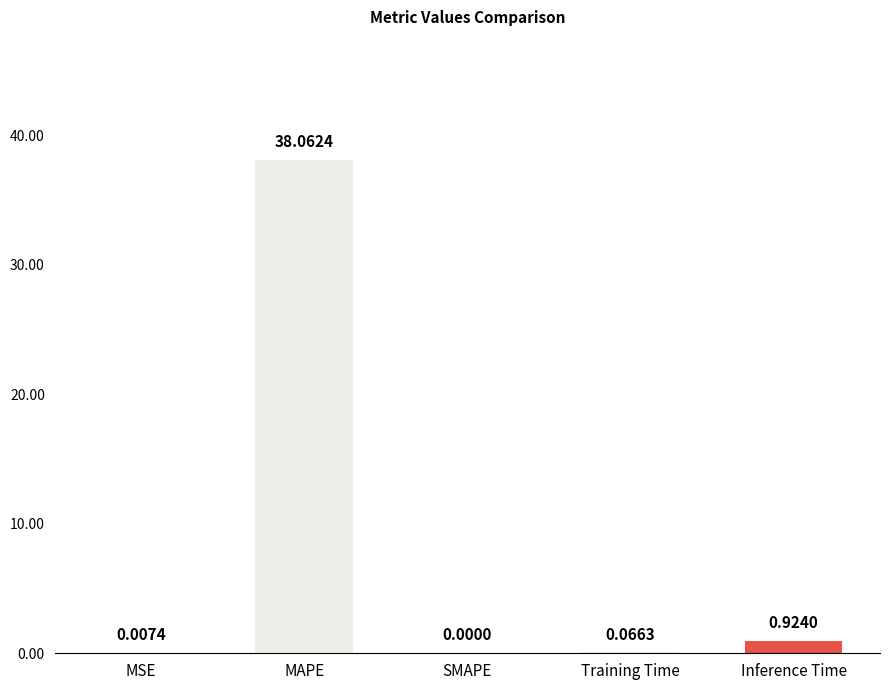

How many distinct data groups are displayed?

1